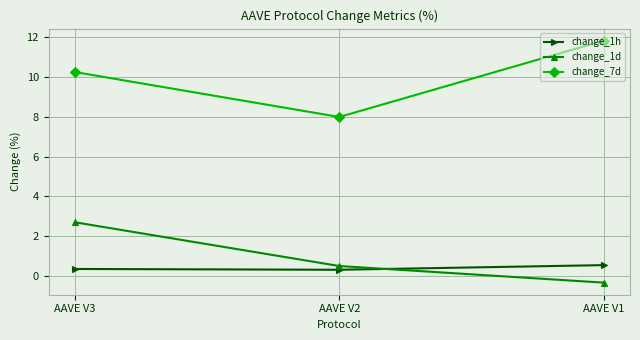

What is the total value across all series at AAVE V2?

8.8